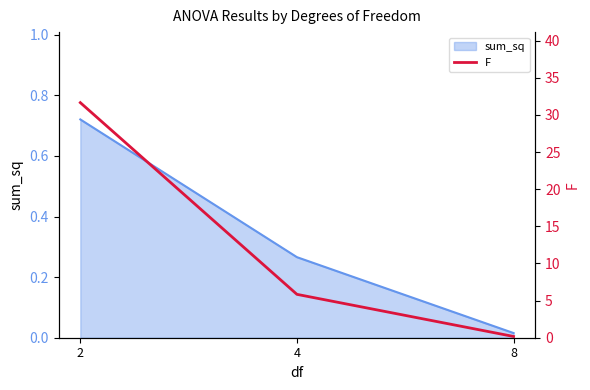

At which label does sum_sq reach its minimum?

8